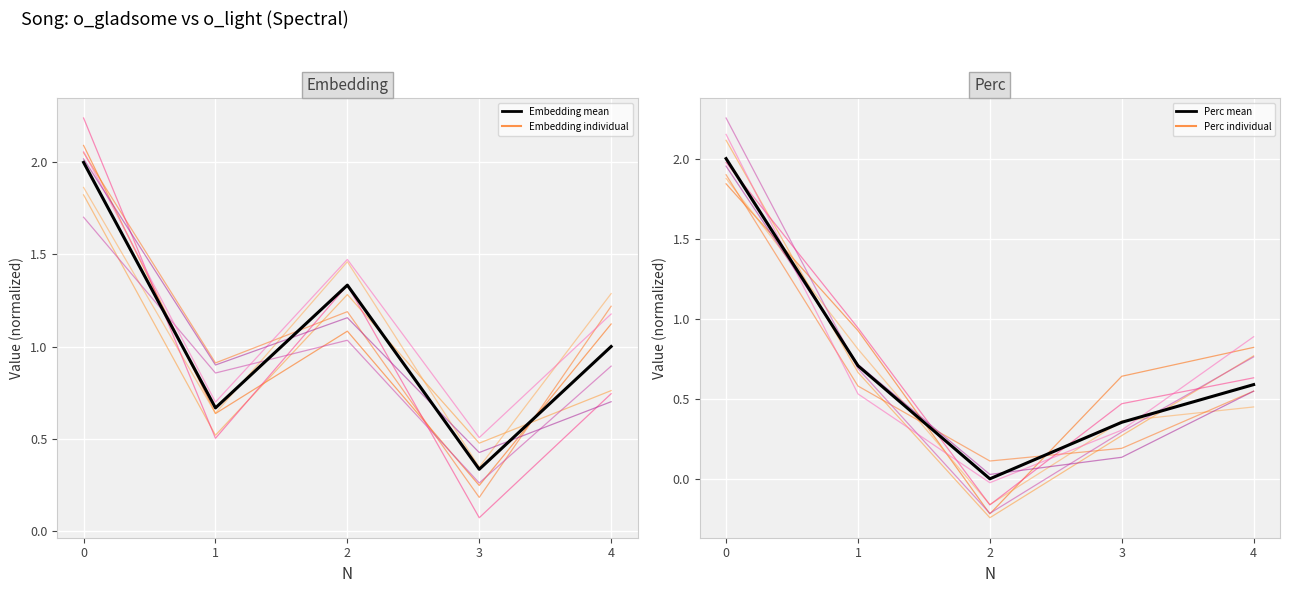

What is the value of the Embedding point at the 5th from the left?

1.0